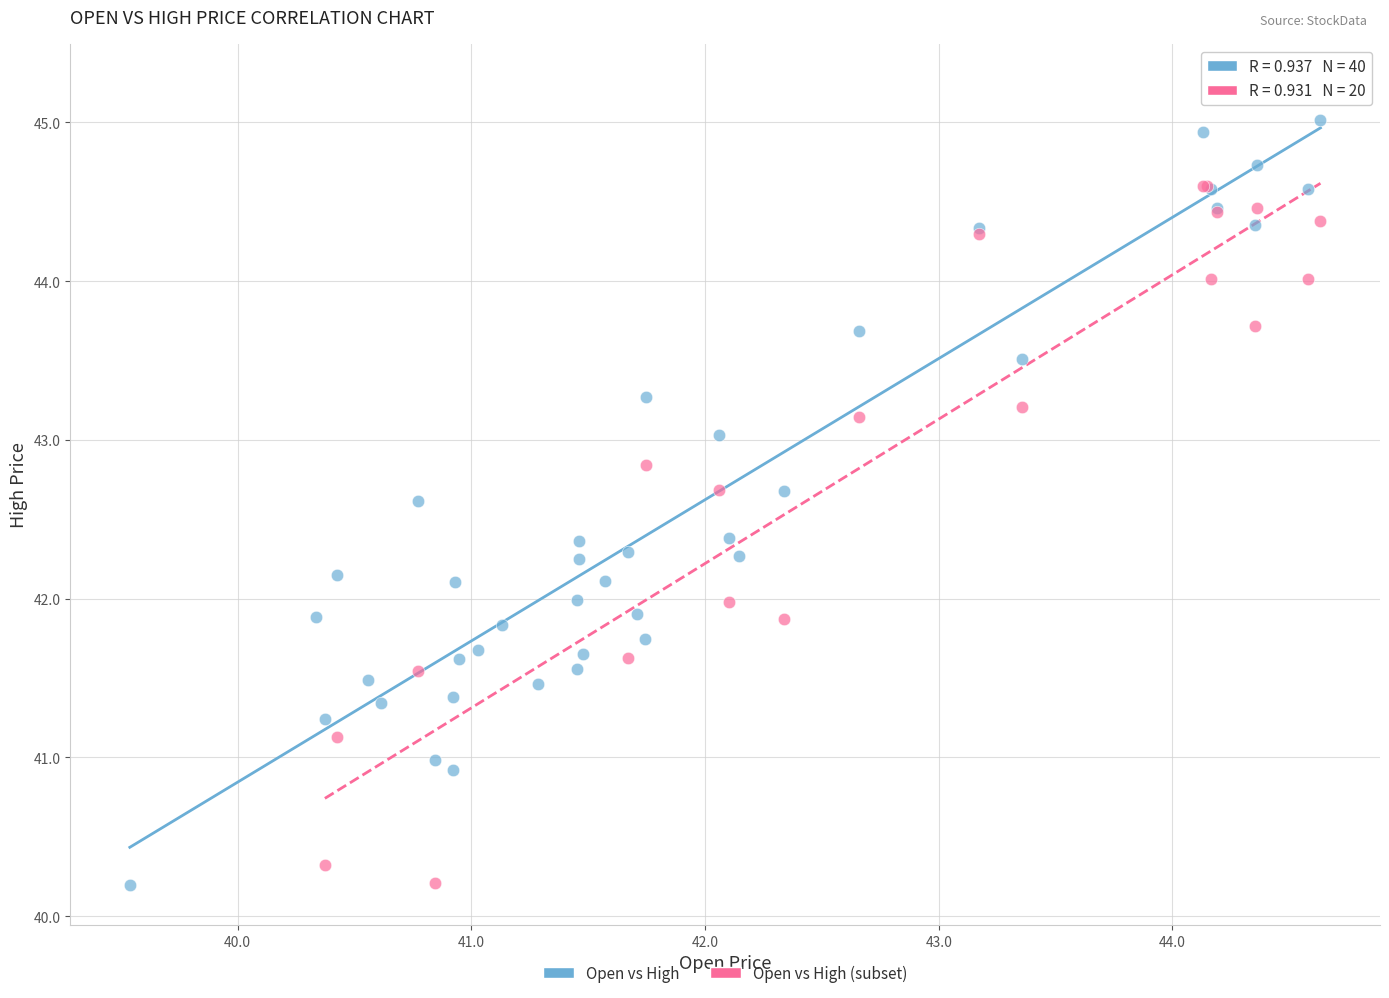

Which series has the largest Y range (max minus min)?

Open vs High